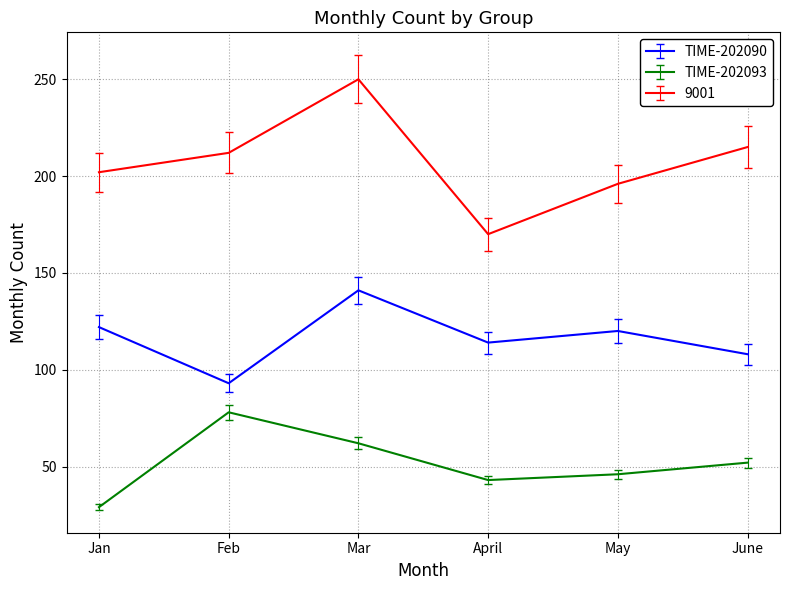

Does the chart display data point markers on the line(s)?

No